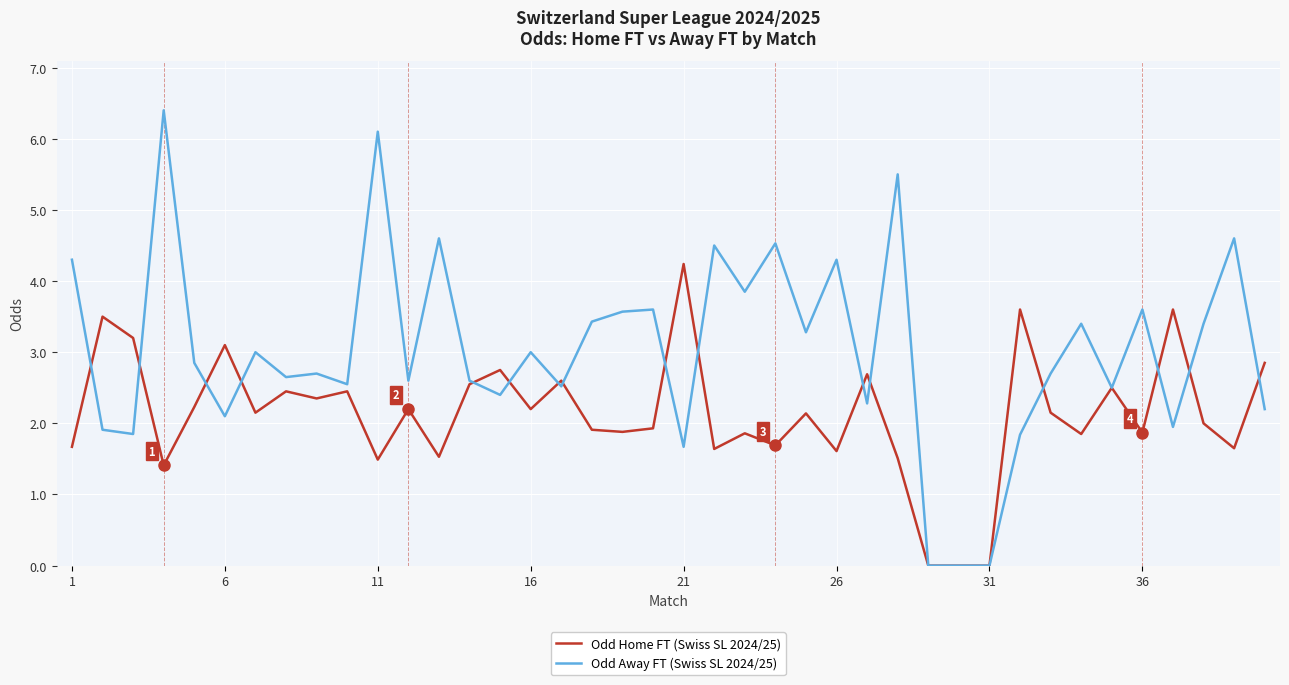

What is the maximum value shown in the chart?

6.4